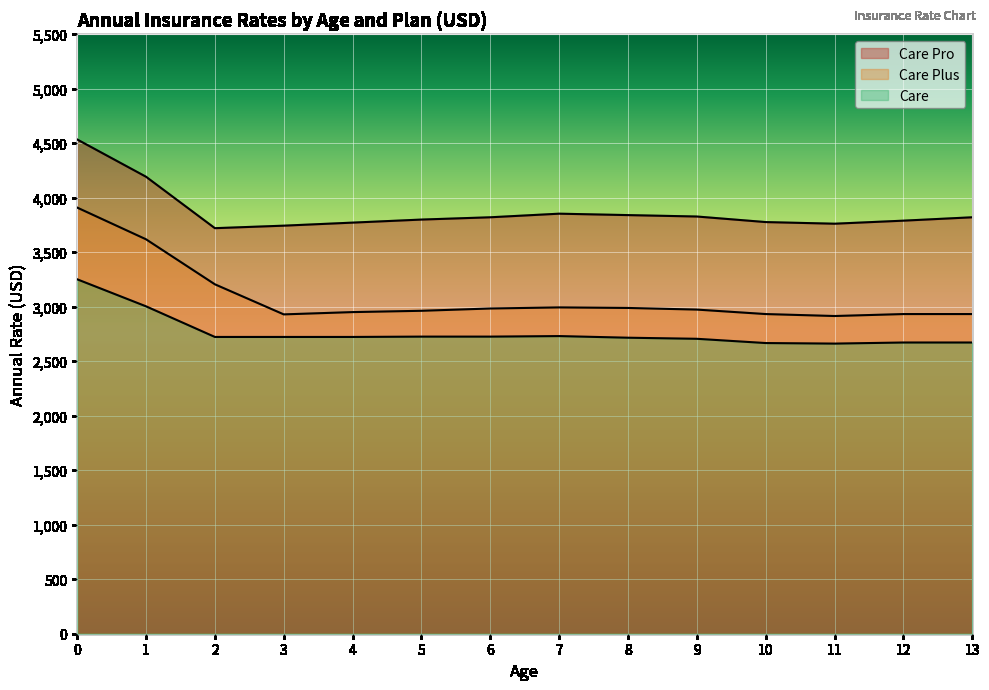

What is the spread (max minus min) of values at 1?

1189